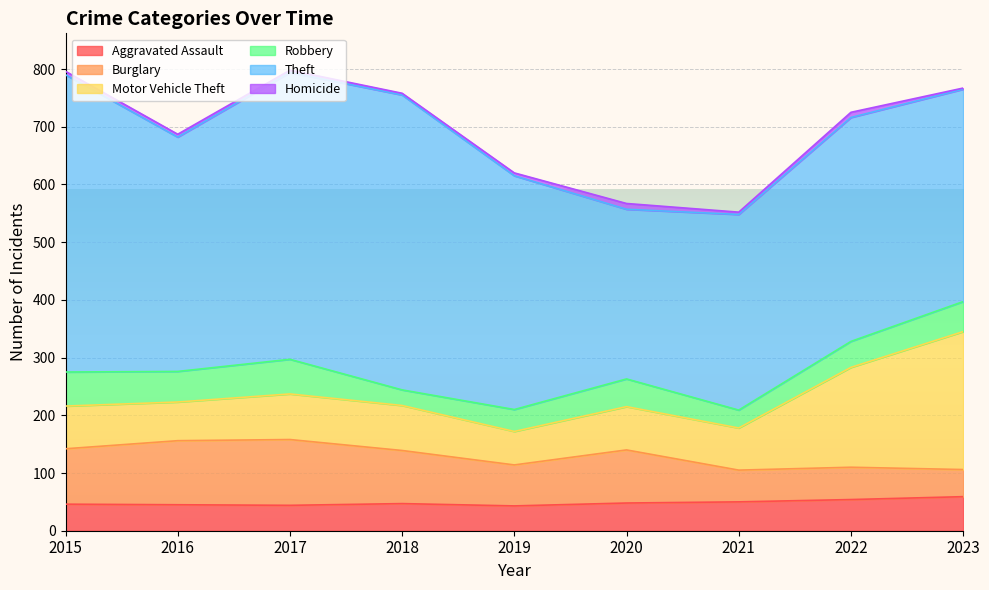

What is the difference between the second highest and minimum values in the Burglary series?

64